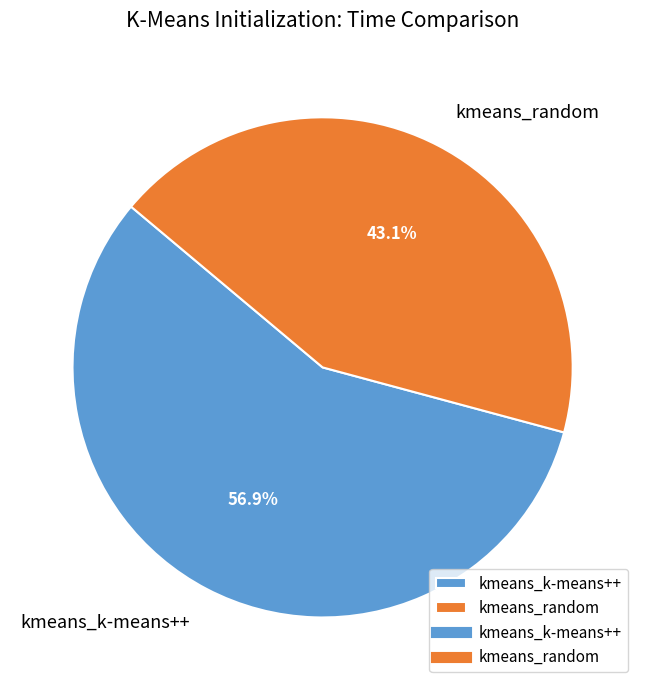

Which category has the smallest portion of the pie?

kmeans_random